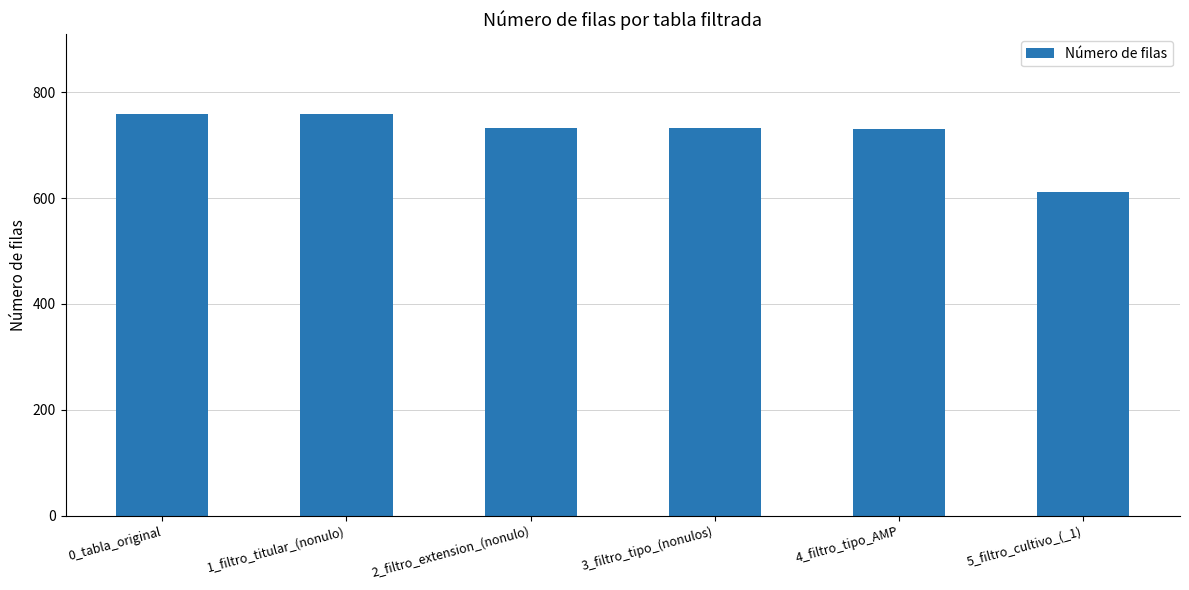

What is the minimum value shown in the chart?

612